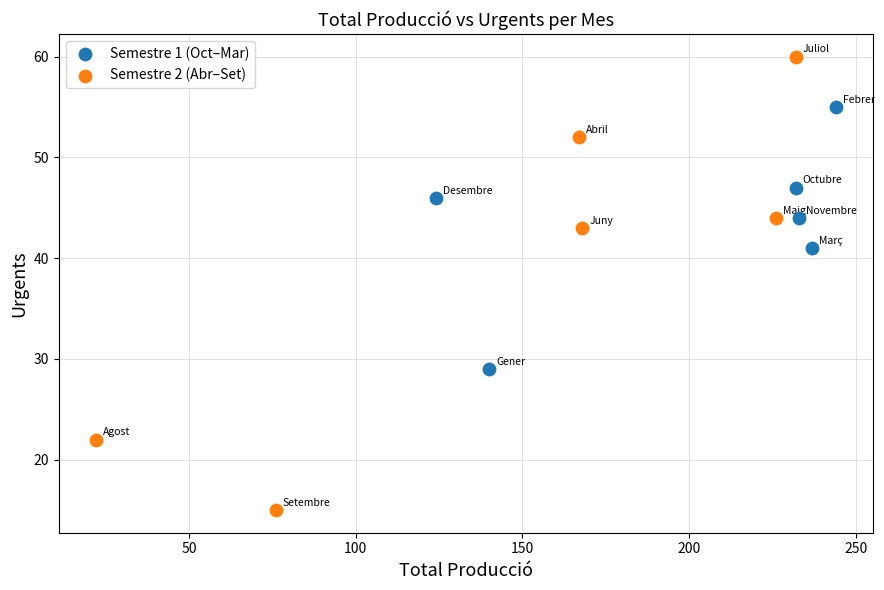

Which series contains the lowest Y value?

Semestre 2 (Abr–Set)